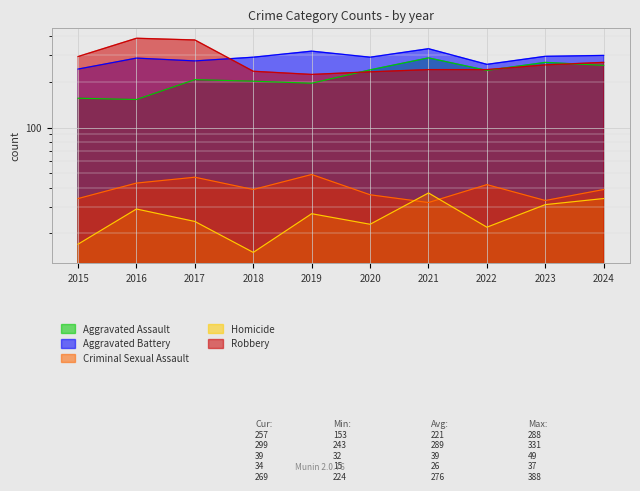

Which series has the largest total across all categories?

Aggravated Battery